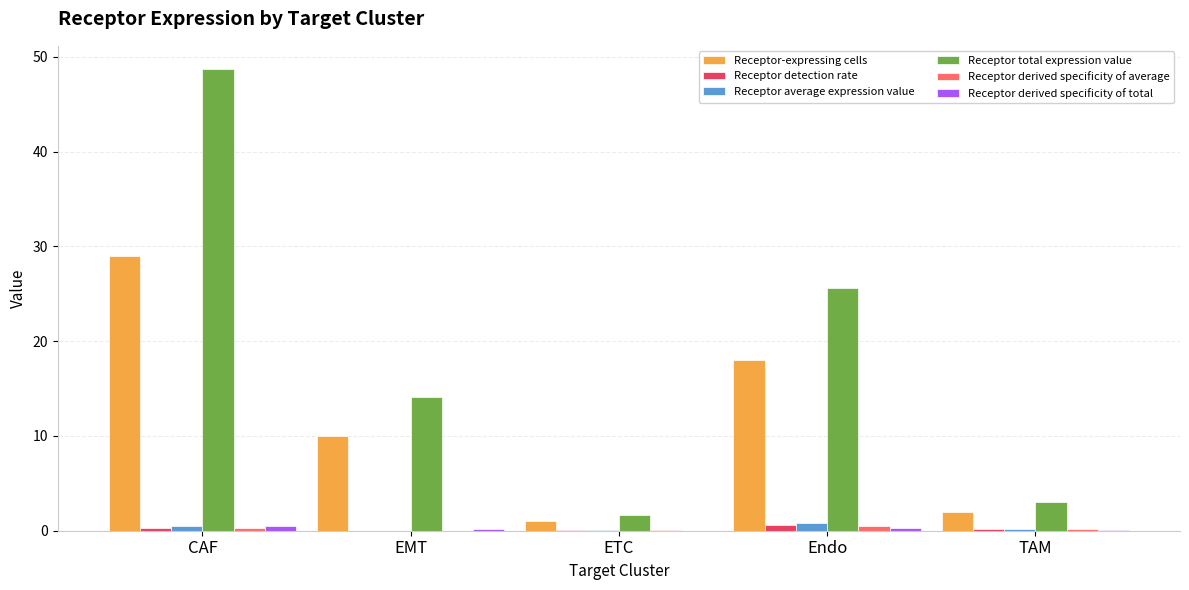

The value of Receptor detection rate at Endo is 0.6. True or false?

True